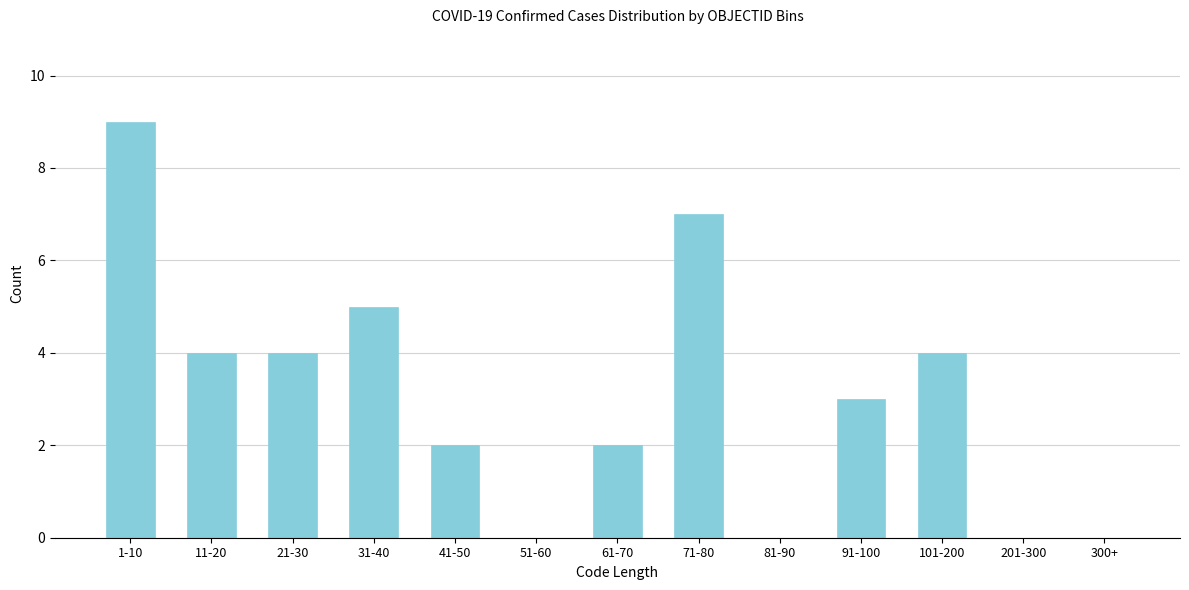

Reading left to right, what are all the values shown in this chart?

1-10=9	11-20=4	21-30=4	31-40=5	41-50=2	51-60=0	61-70=2	71-80=7	81-90=0	91-100=3	101-200=4	201-300=0	300+=0